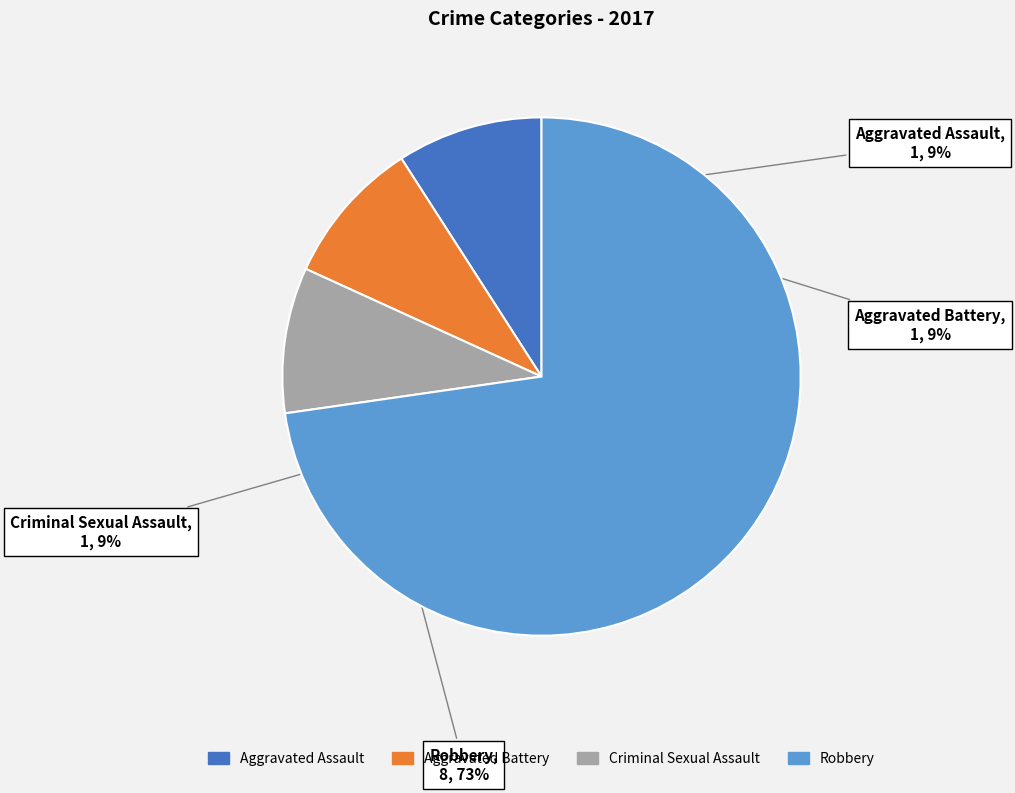

Is it true that Homicide is 6% of the pie?

False